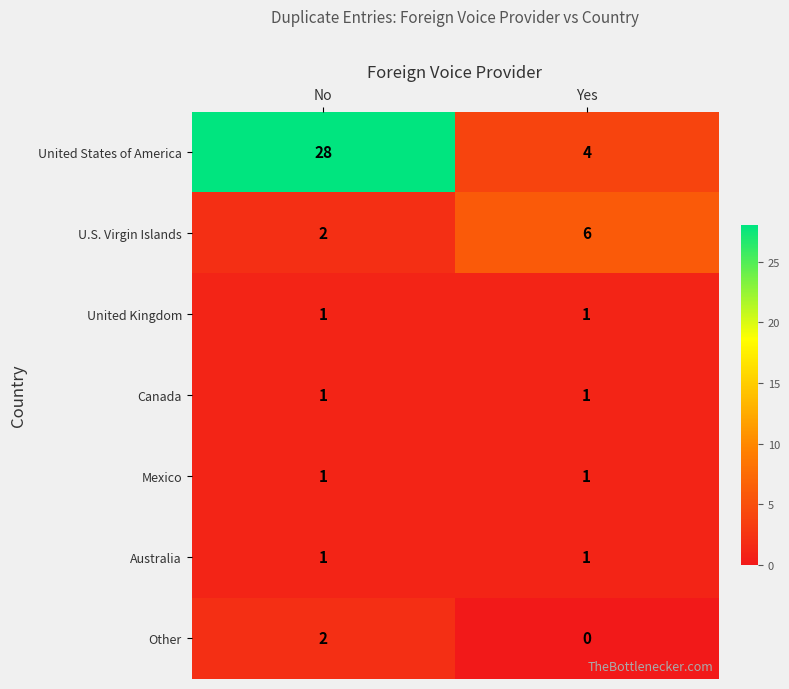

The Other series shows 1 at No. True or false?

False